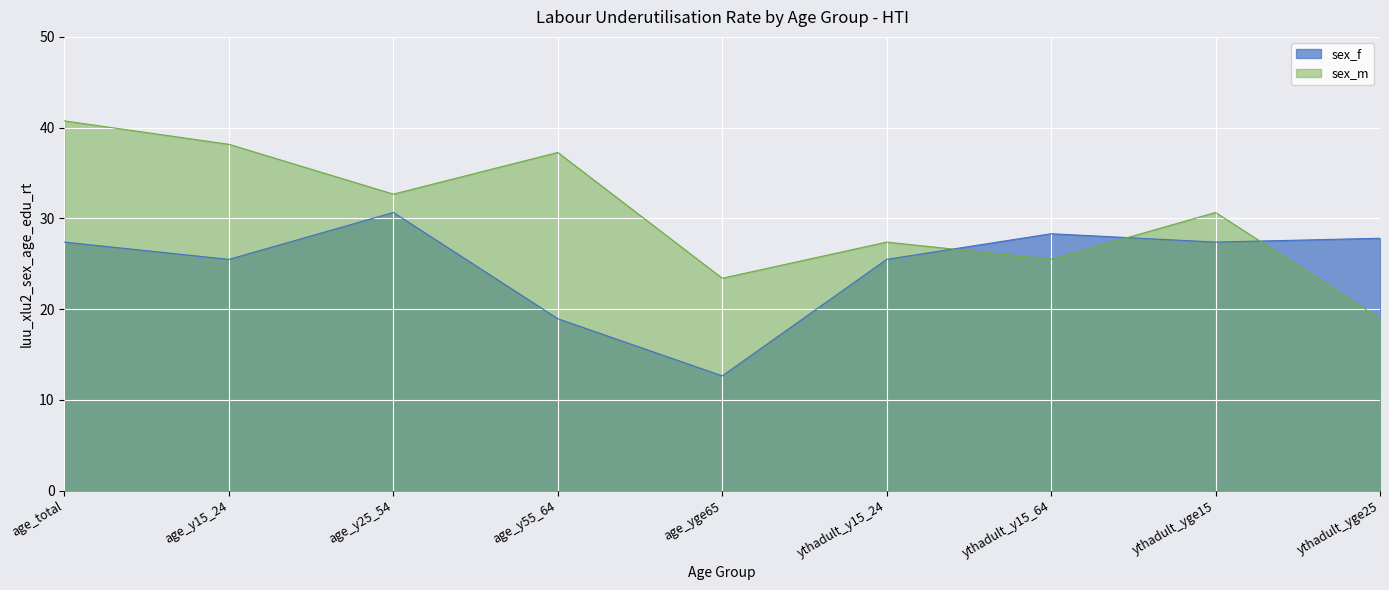

At which category is the sum across all series the highest?

age_total